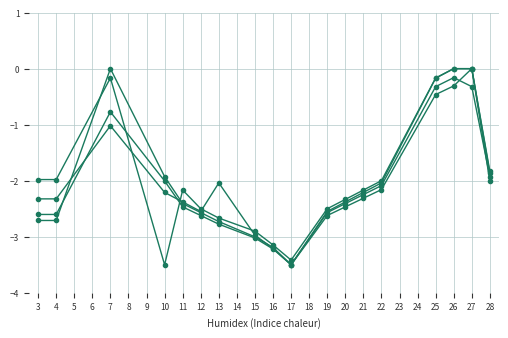

How many lines are shown in the chart?

4